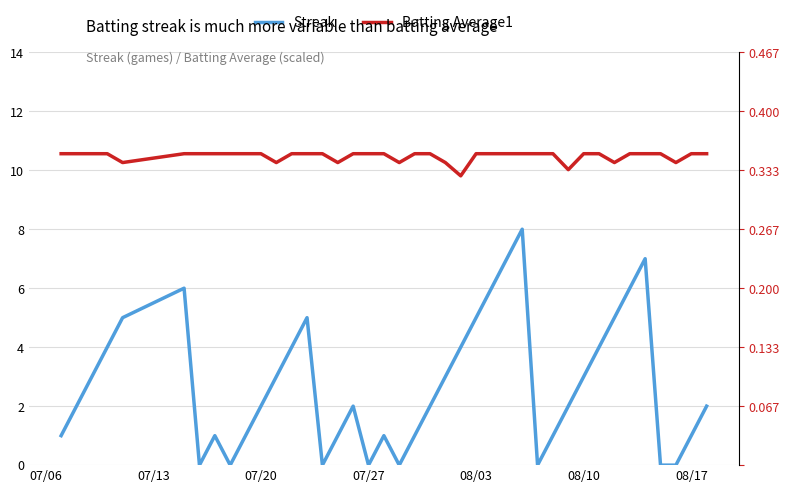

How many Streak values are between 1 and 5?

26